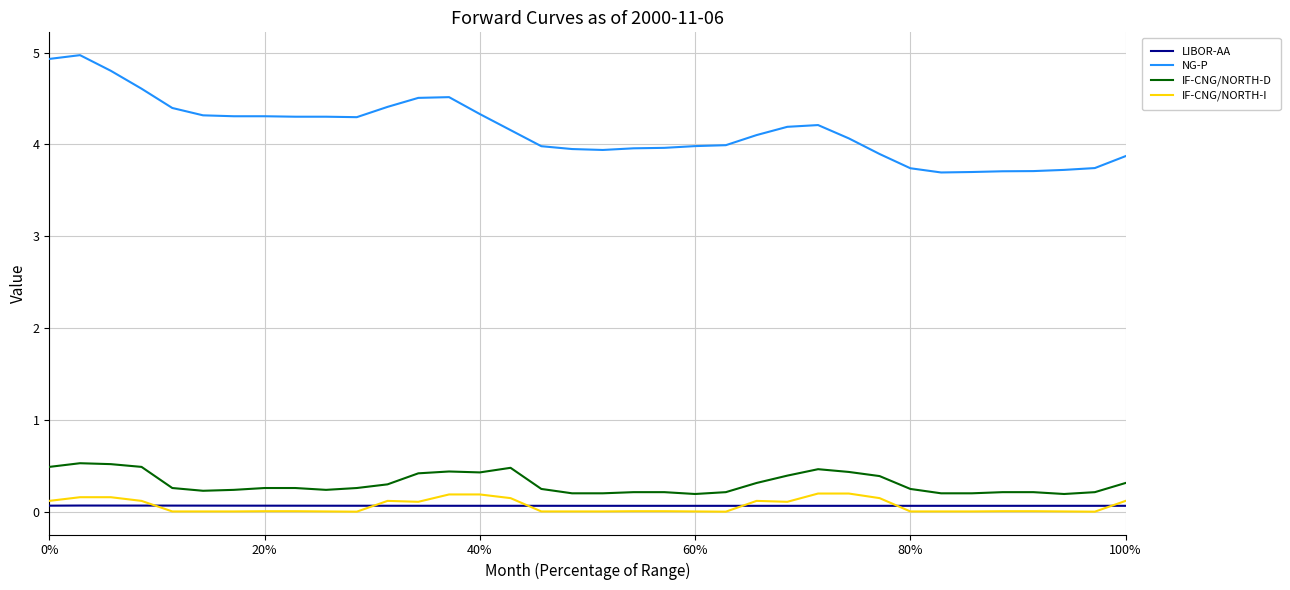

Which series has the largest range (max minus min)?

NG-P